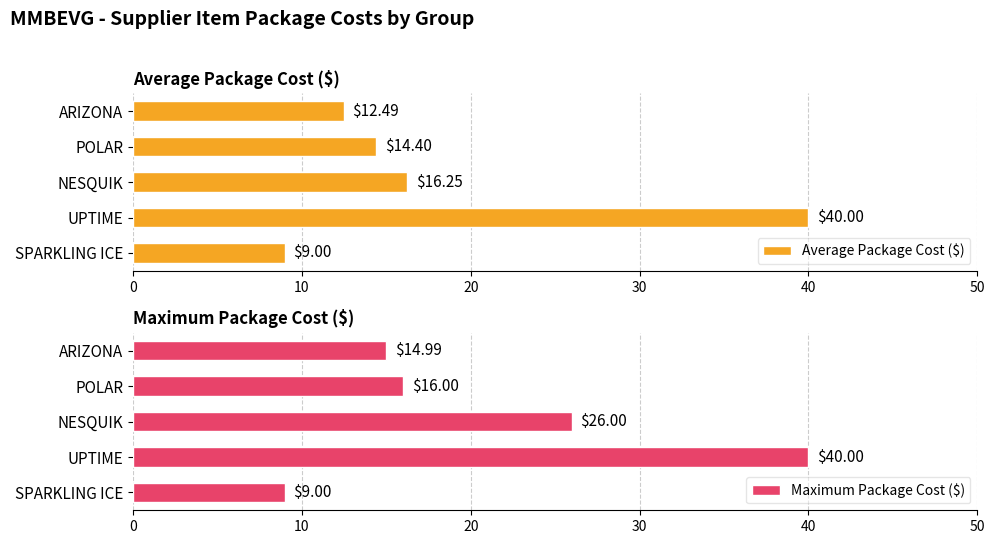

Reading left to right, what are all the values shown in this chart?

Average Package Cost ($): 9.0	40.0	16.3	14.4	12.5
Maximum Package Cost ($): 9.0	40.0	26.0	16.0	15.0